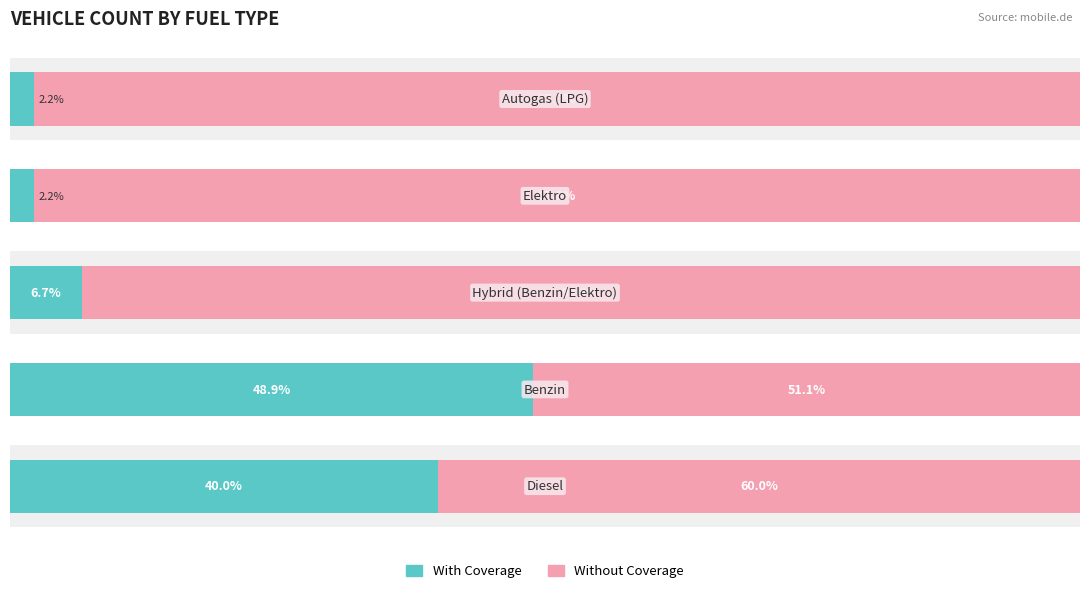

How many data points in Without Coverage are above 93?

3